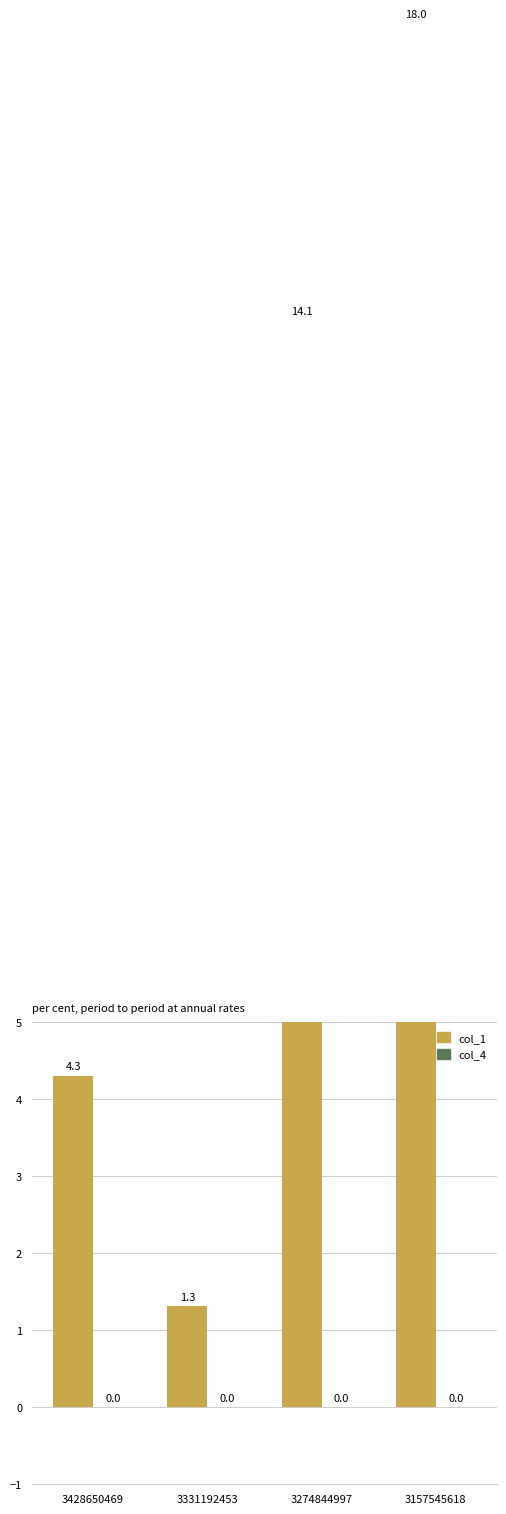

Reading left to right, list all the values displayed in this chart.

col_1: 4.3	1.3	14.1	18.0
col_4: 0.0	0.0	0.0	0.0